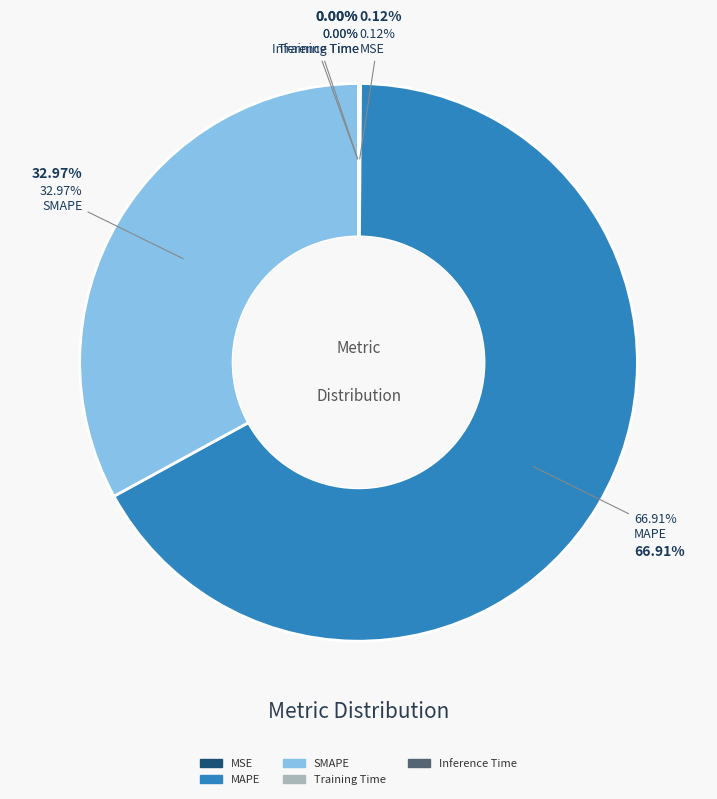

How many slices are in this pie chart?

5